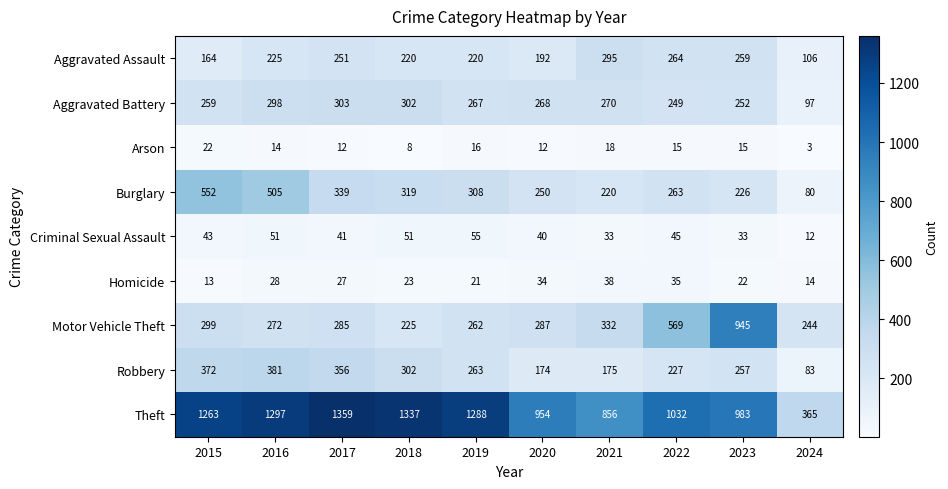

How many categories are shown in the chart?

10